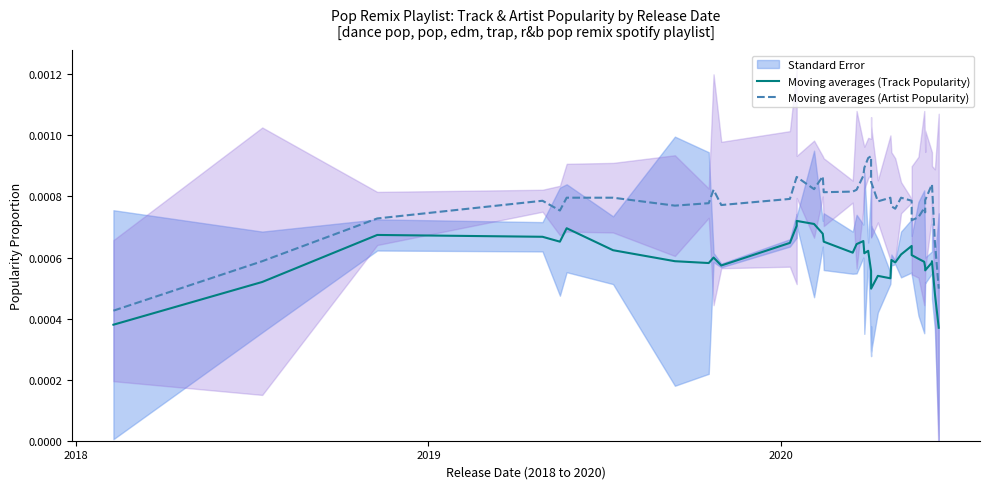

Which series has the largest range (max minus min)?

Moving averages (Artist Popularity)